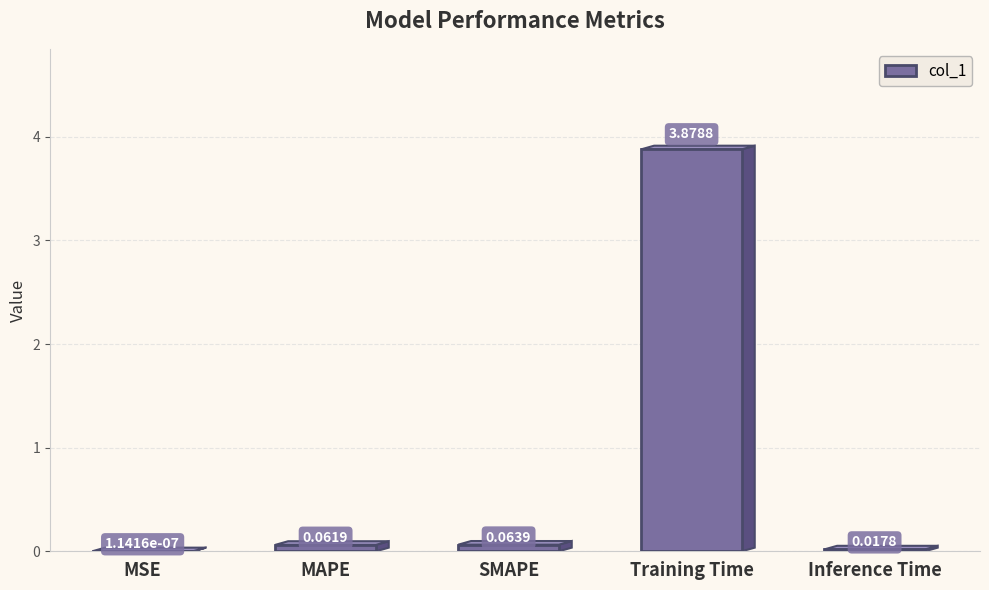

Between SMAPE and MSE, which is larger?

SMAPE